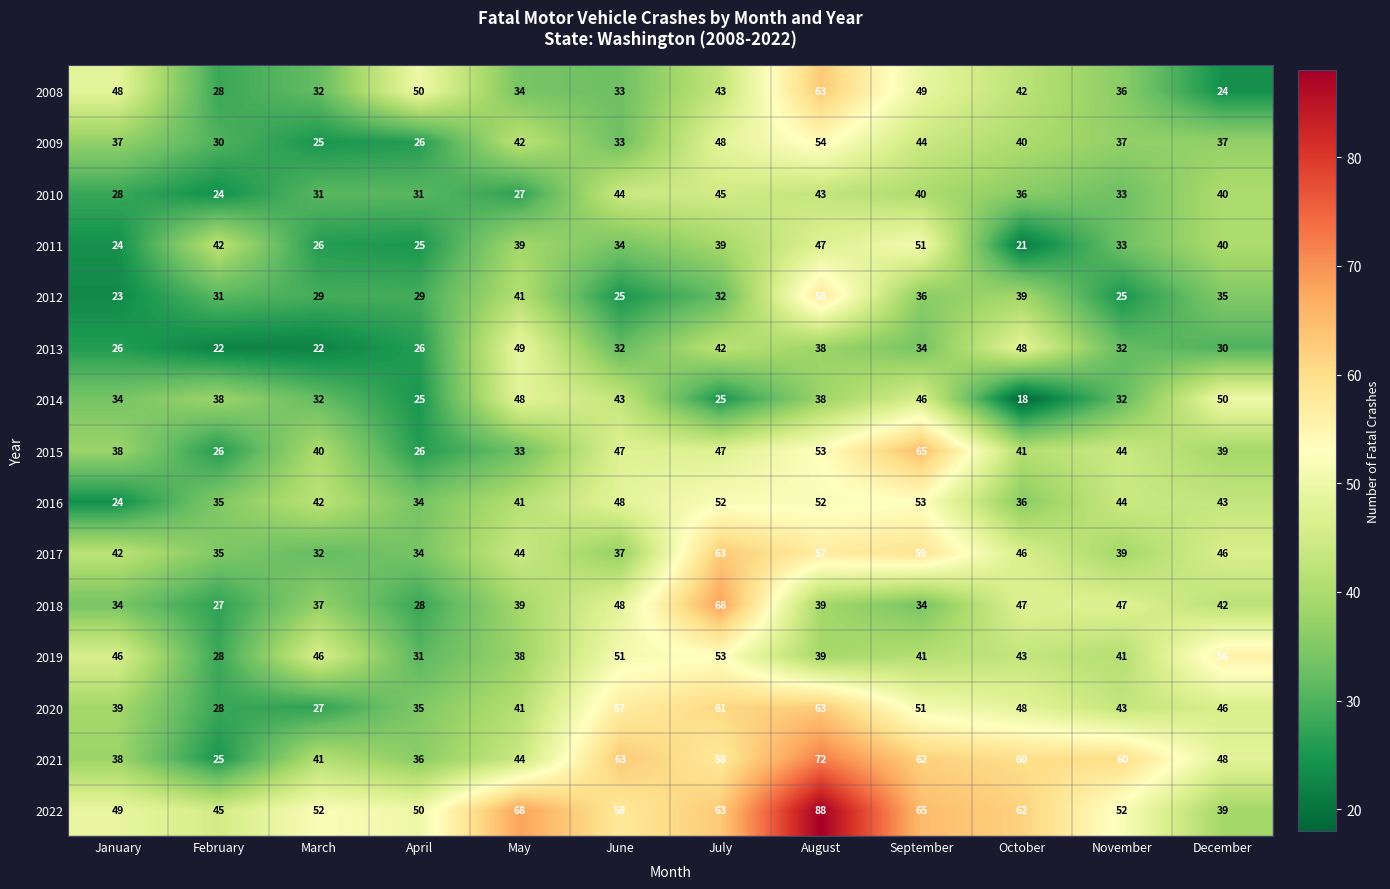

What is the spread (max minus min) of values at September?

31